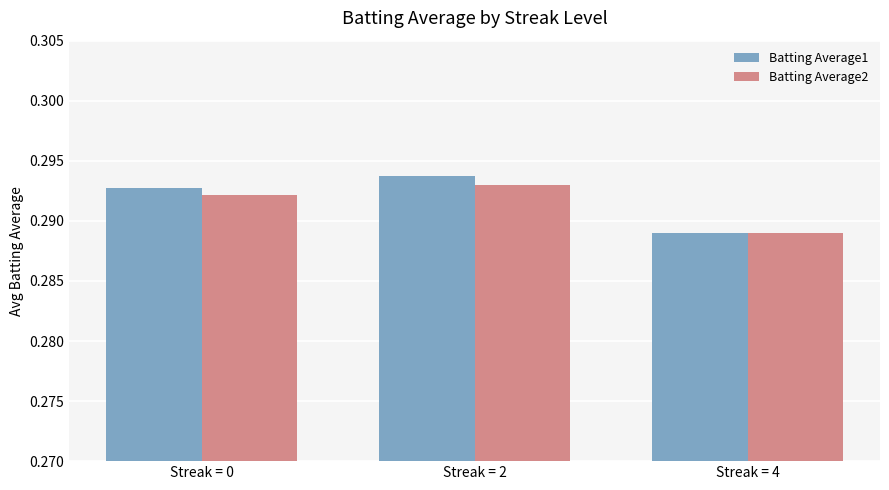

Which category has the highest value in the Batting Average1 series?

Streak = 2